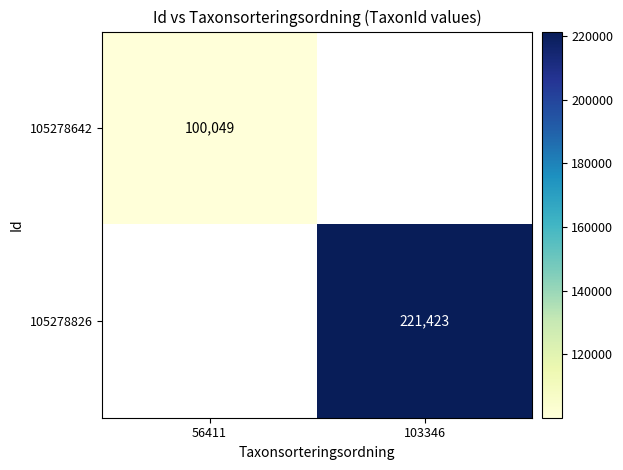

True or false: 105278642 has a value of 60435 at 56411.

False